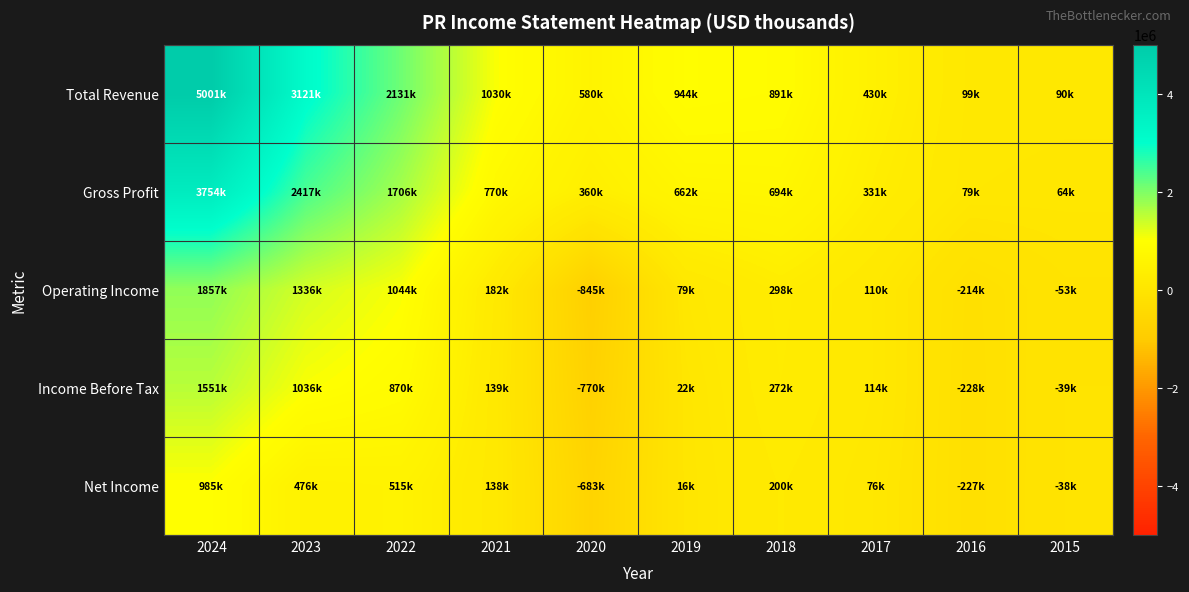

What is the maximum value shown in the chart?

5000700